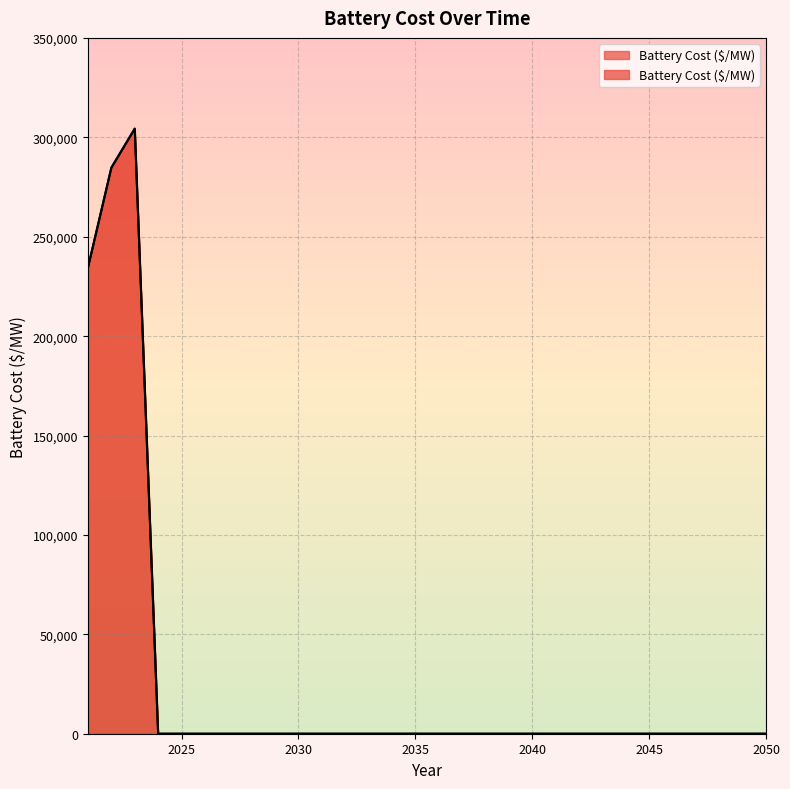

How many interior local peaks (higher than both neighbors) does the data have?

1